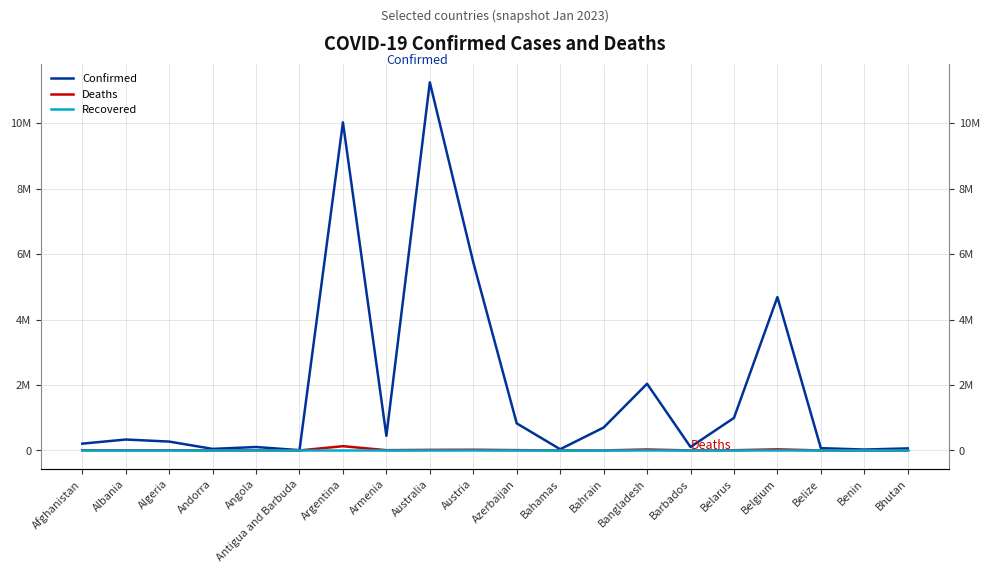

At which category is the sum across all series the highest?

Australia